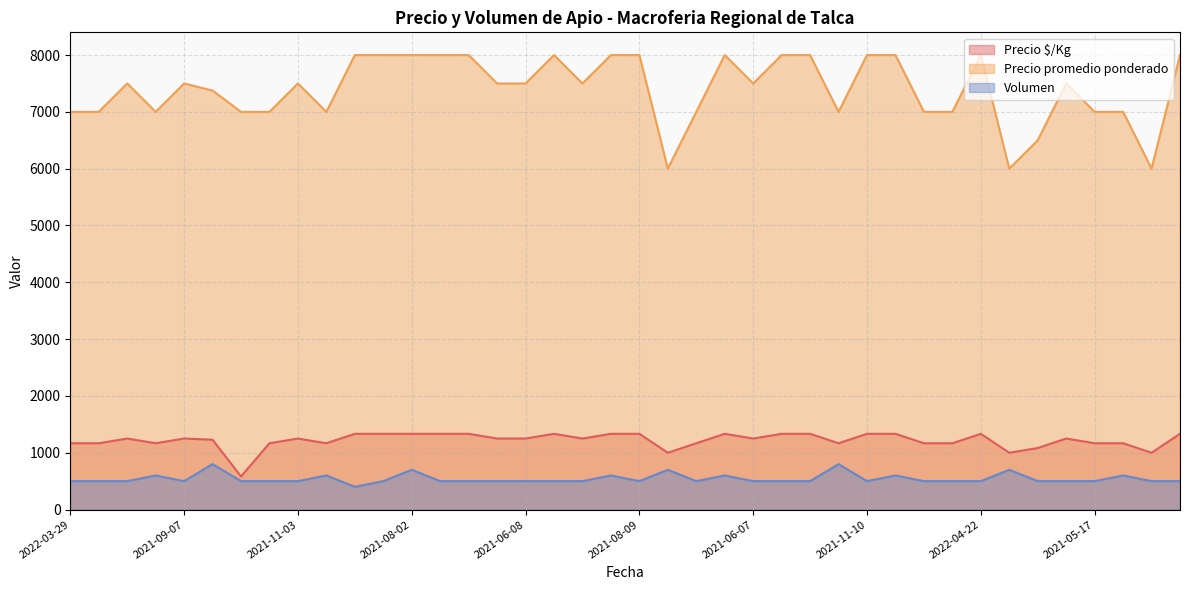

How many lines are shown in the chart?

3